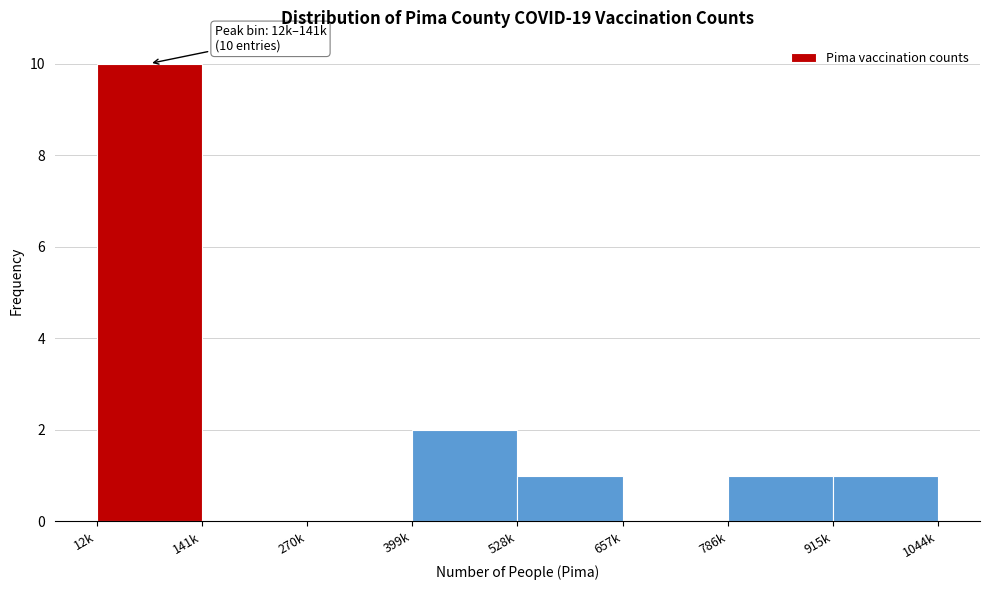

Reading left to right, what are all the values shown in this chart?

12k=10	141k=0	270k=0	399k=2	528k=1	657k=0	786k=1	915k=1